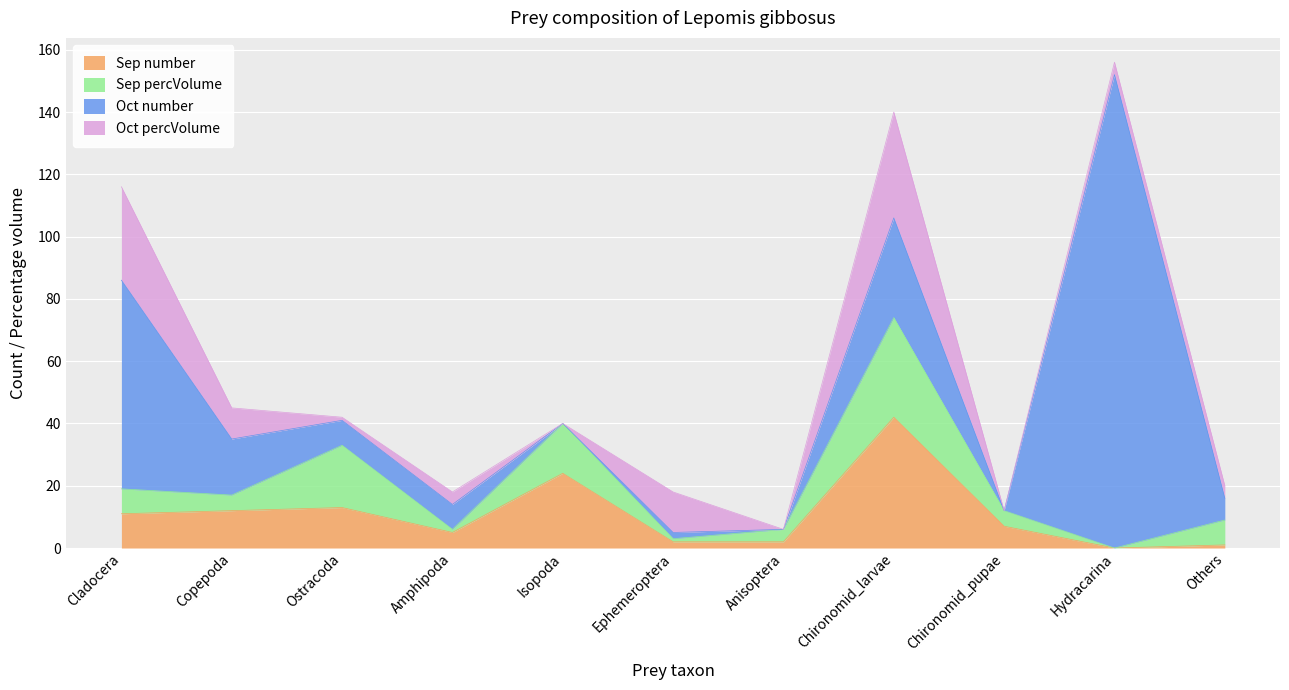

At which category is the sum across all series the highest?

Hydracarina